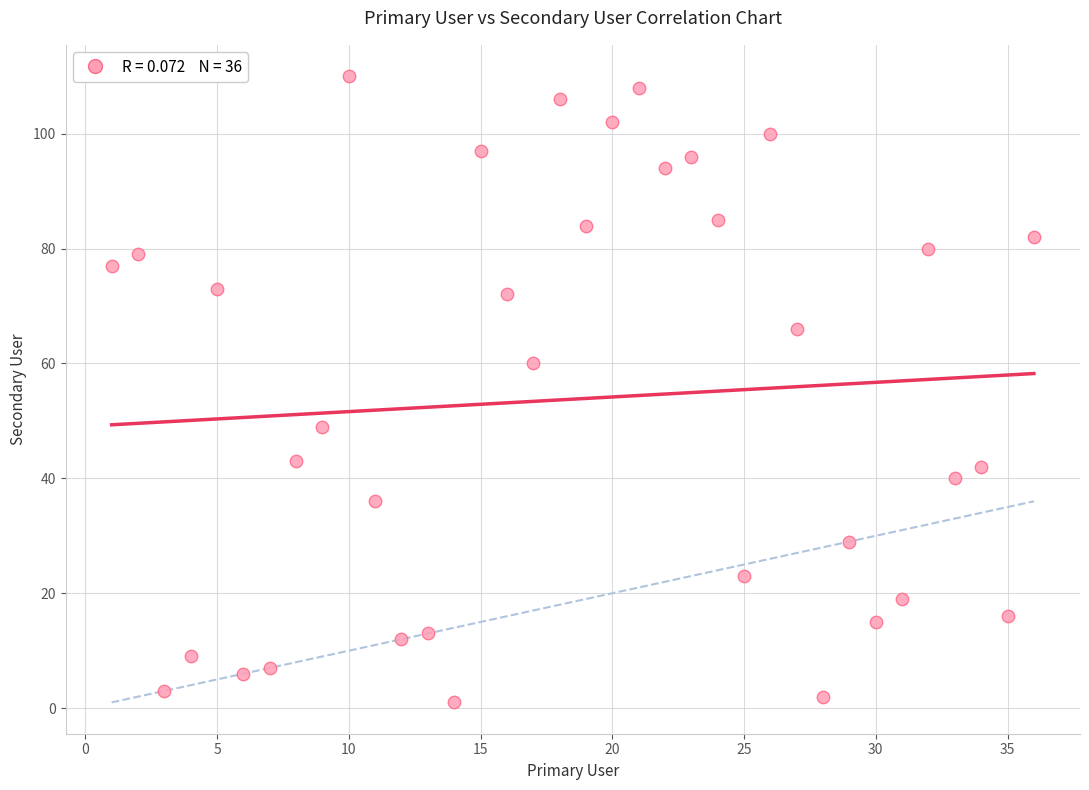

What is the range of Y values (max minus min)?

109